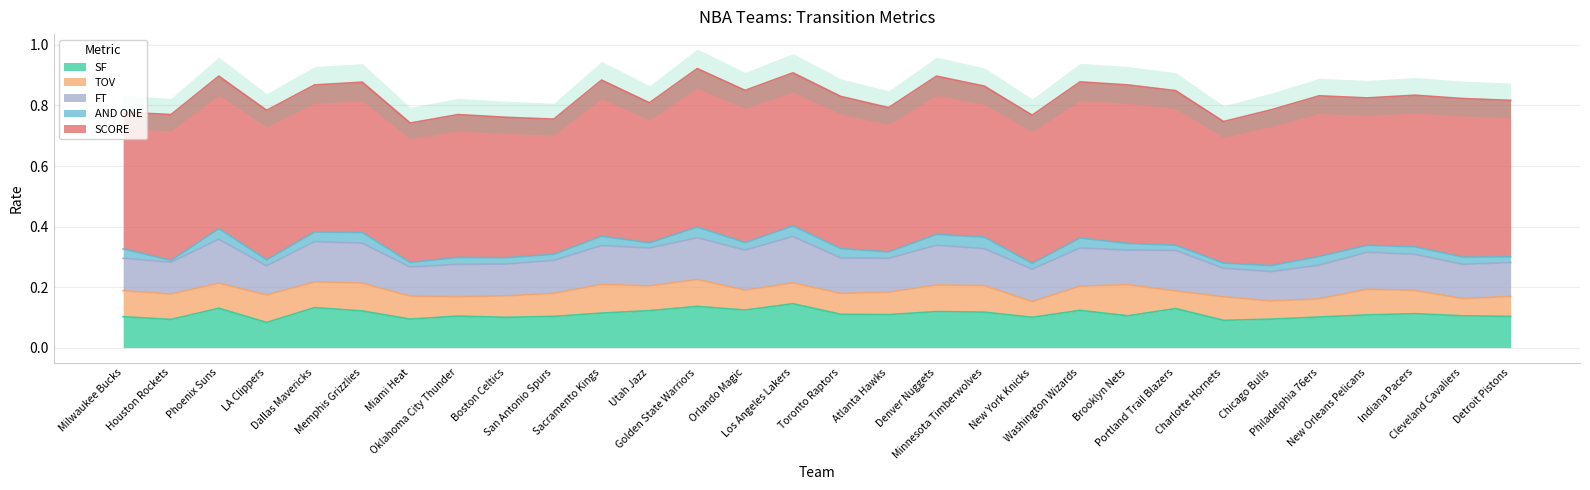

Which series has the largest range (max minus min)?

SCORE